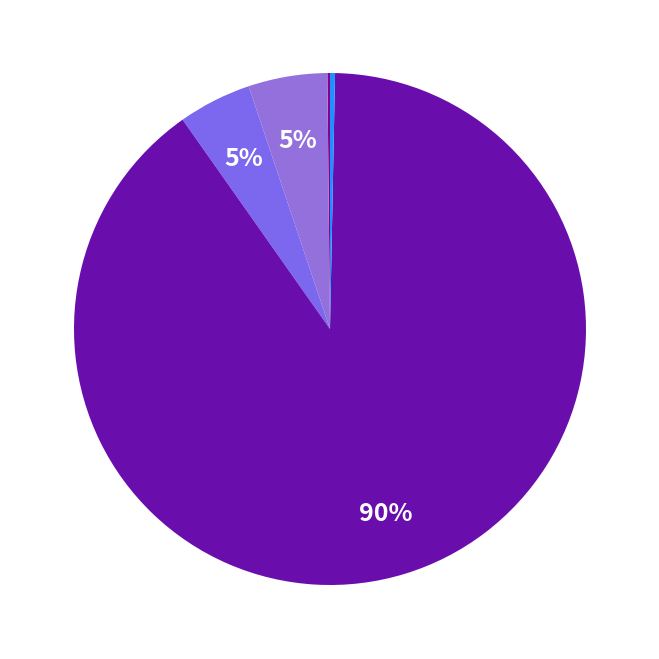

Is there any slice that represents more than half of the pie?

Yes